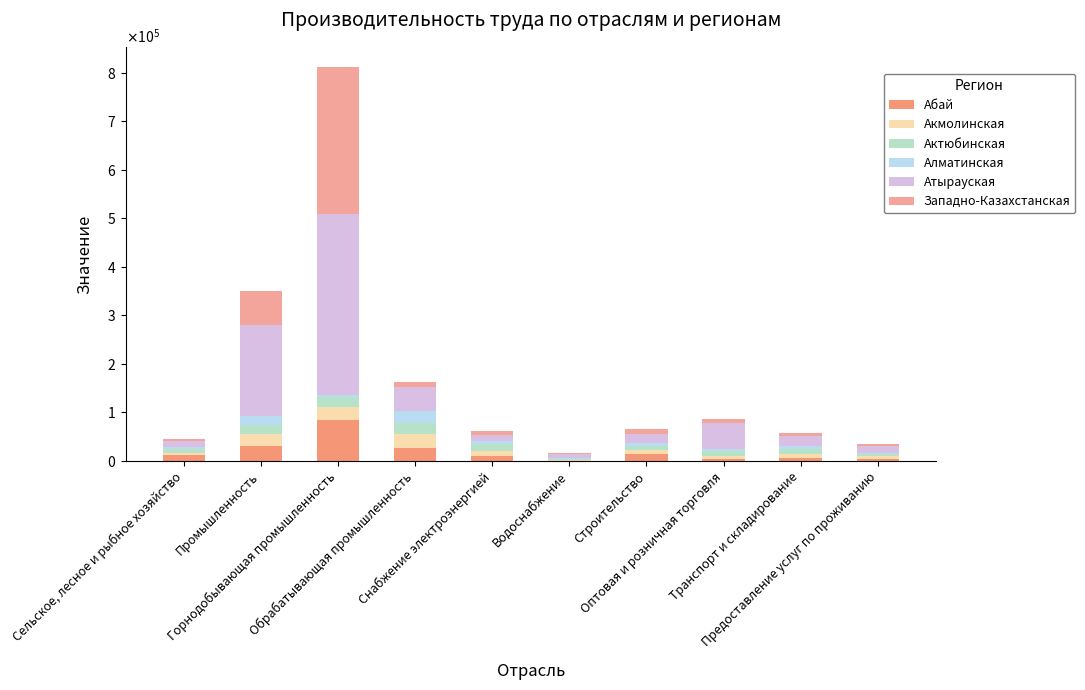

Are the bars horizontal?

No